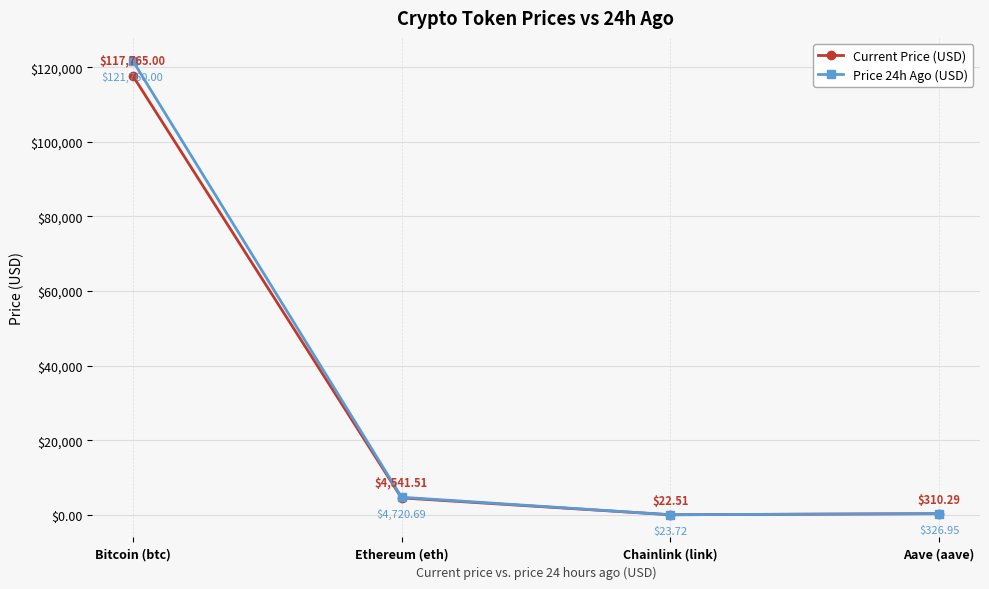

Is the value of Price 24h Ago (USD) at Aave (aave) greater than the value of Current Price (USD) at Aave (aave)?

Yes